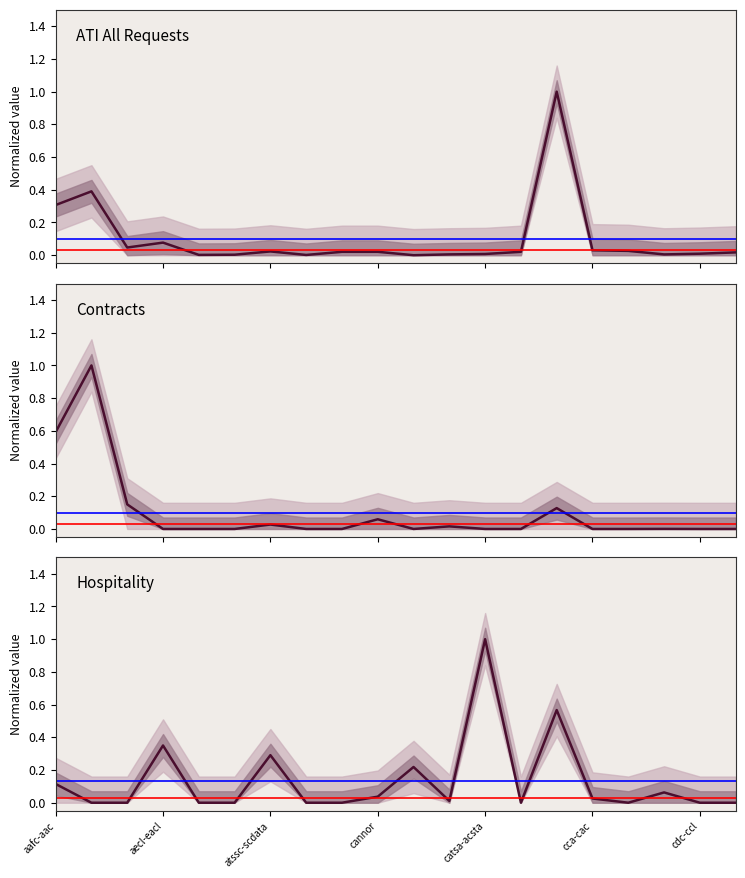

How many lines are shown in the chart?

3